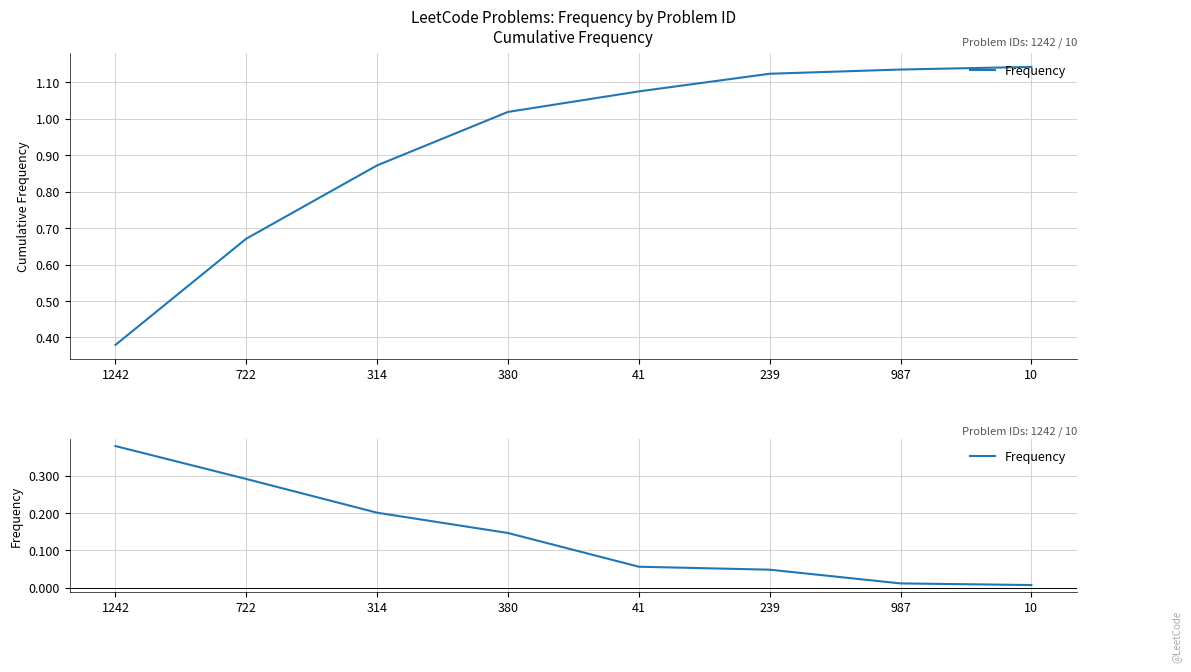

Between 314 and 380, which is larger?

314